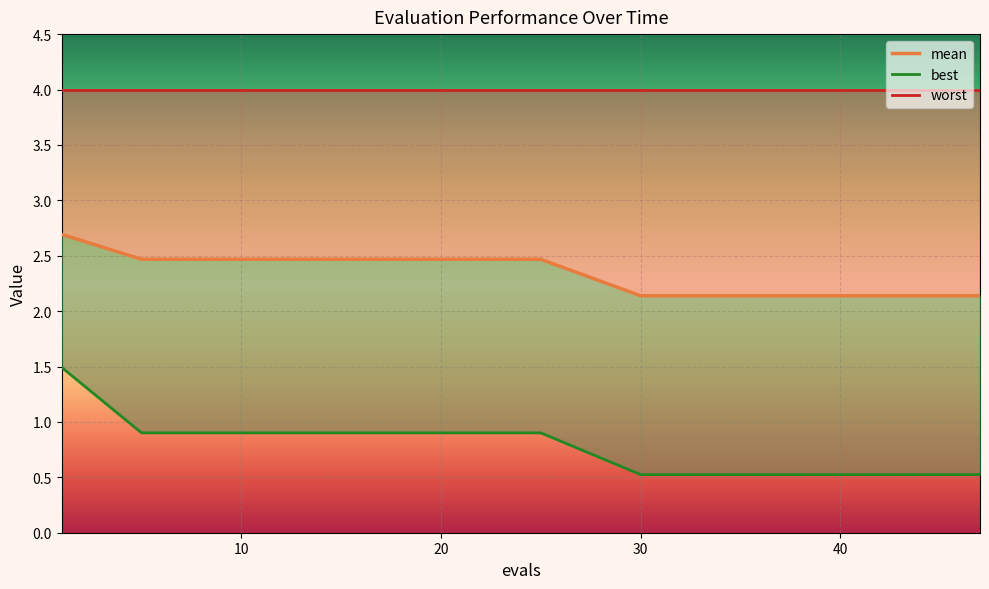

Rank the series by their average value, from lowest to highest.

best_line, mean, worst_line